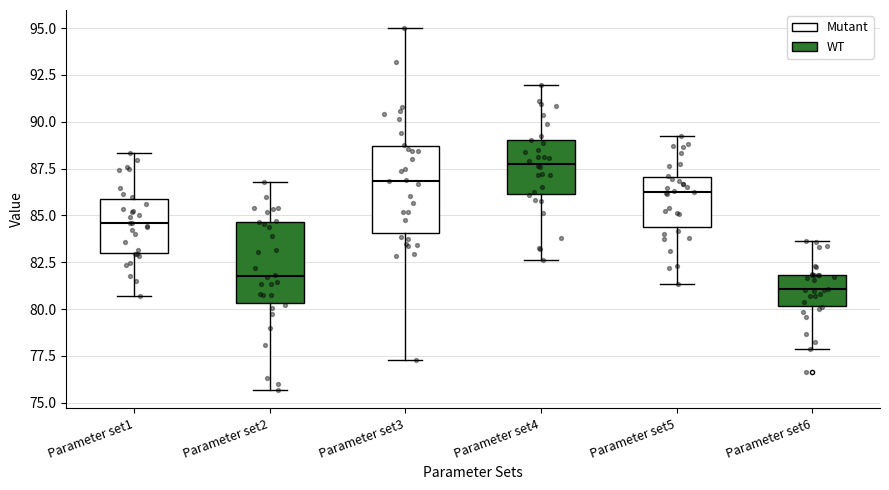

Which box's median line is the highest?

Parameter set4